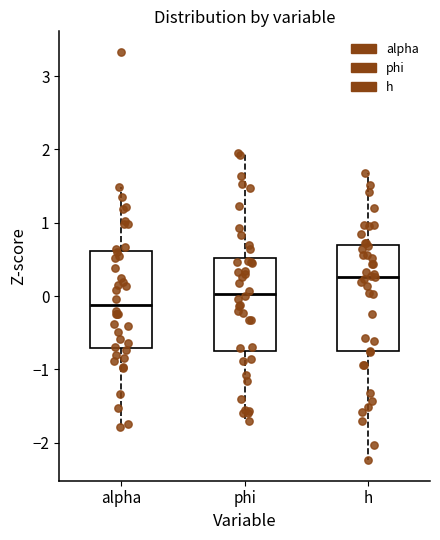

Comparing the boxes themselves (not the whiskers), which one is the tallest?

h